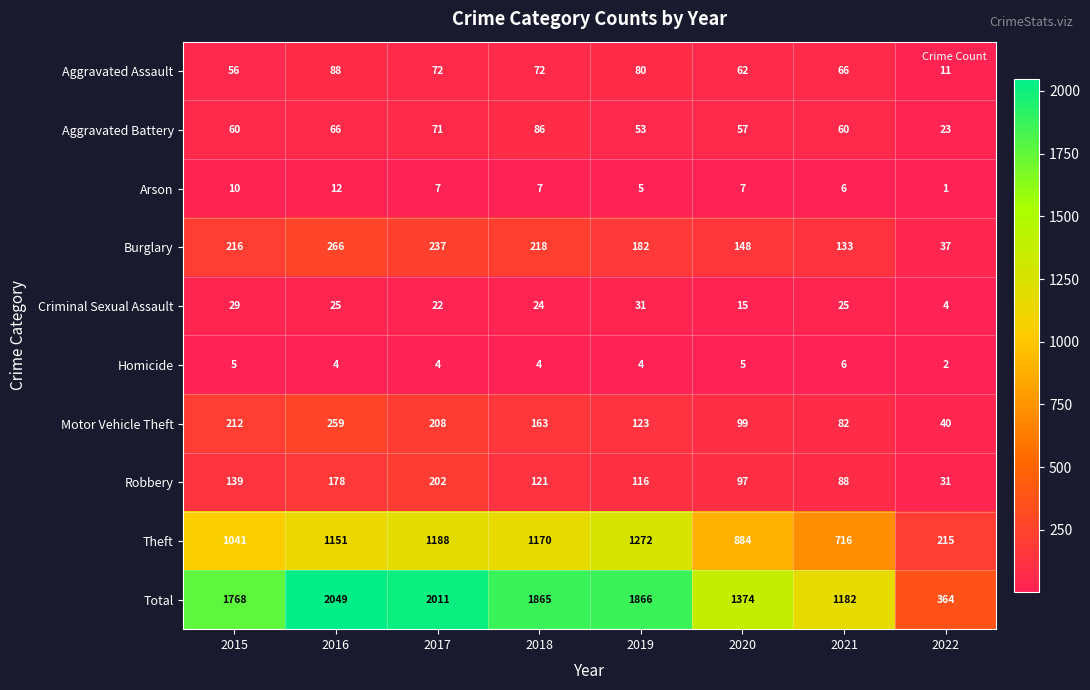

What is the difference between the highest and lowest values at 2020?

1369